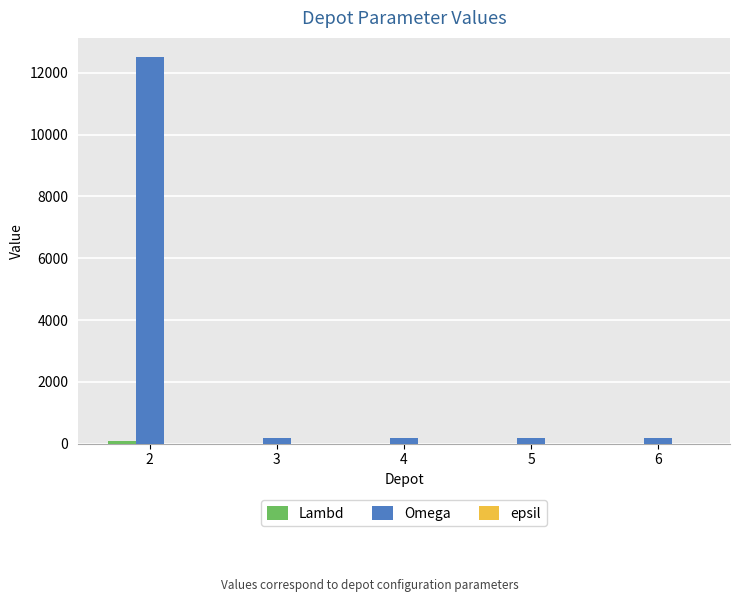

Which series changed the most between 2 and 5?

Omega